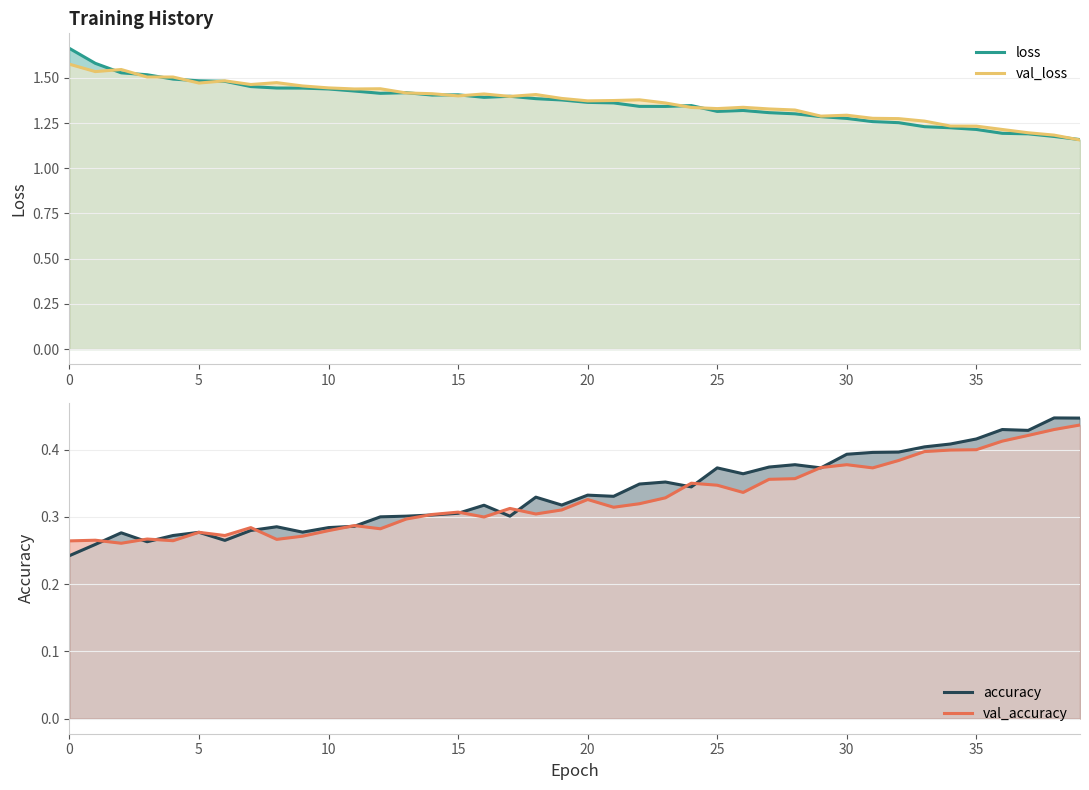

What is the difference between the highest and lowest values at 23?

1.0